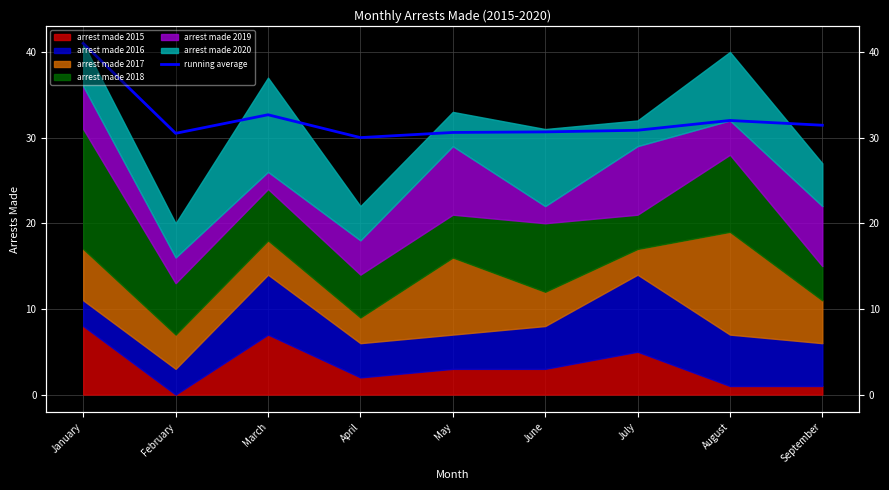

True or false: there are more than 2 points higher than both neighbors.

False